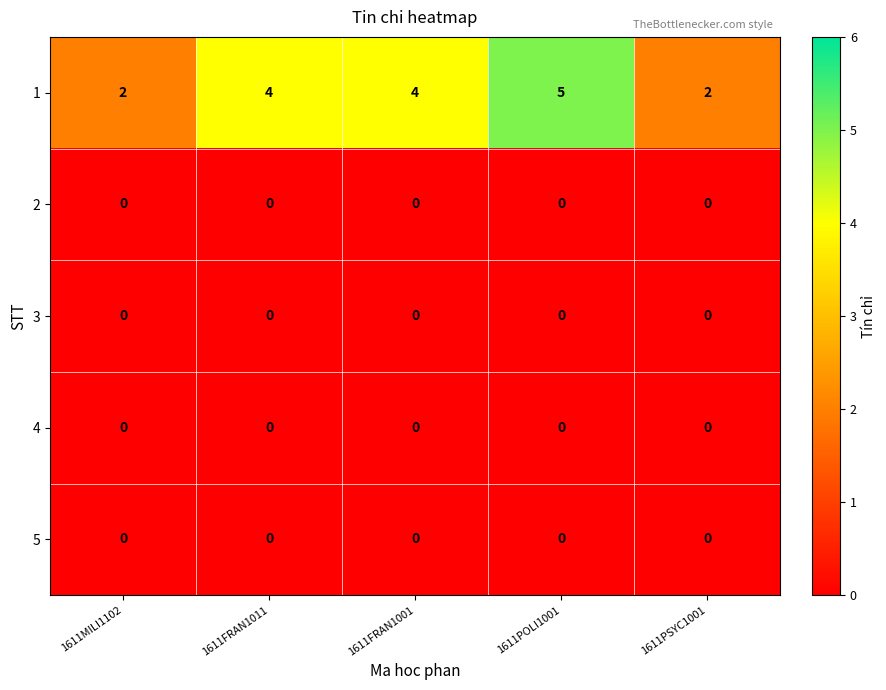

What is the spread (max minus min) of values at 1611POLI1001?

5